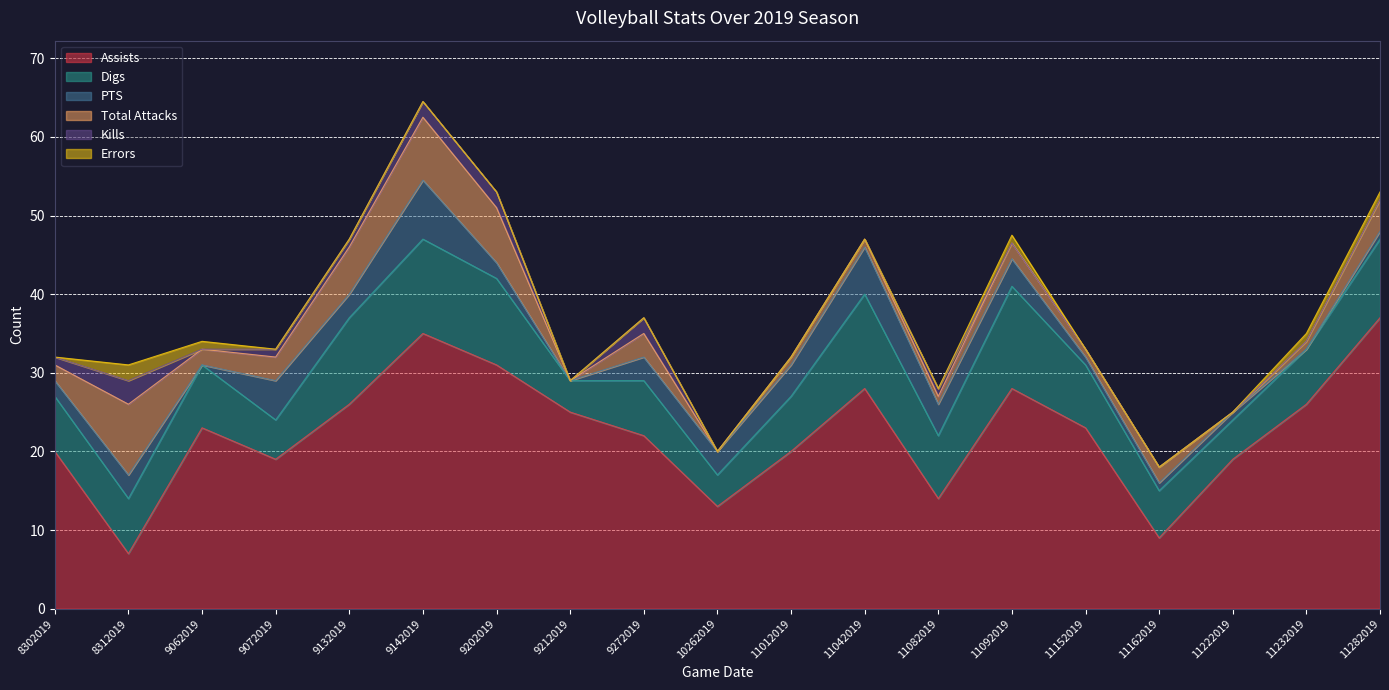

How many categories are shown in the chart?

19